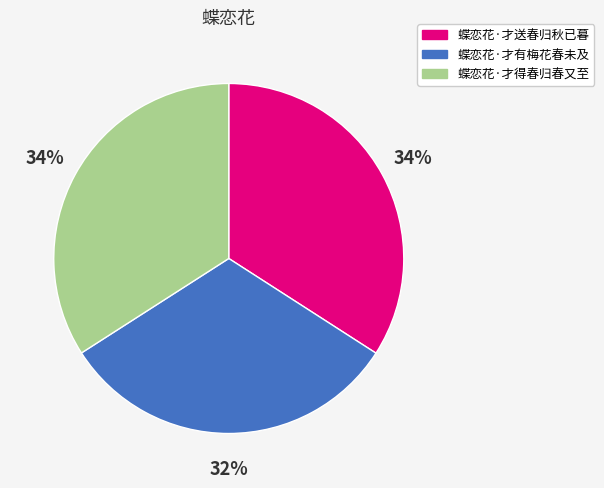

Approximately how many times larger is the value at 蝶恋花·才有梅花春未及 compared to 蝶恋花·才送春归秋已暮?

0.9